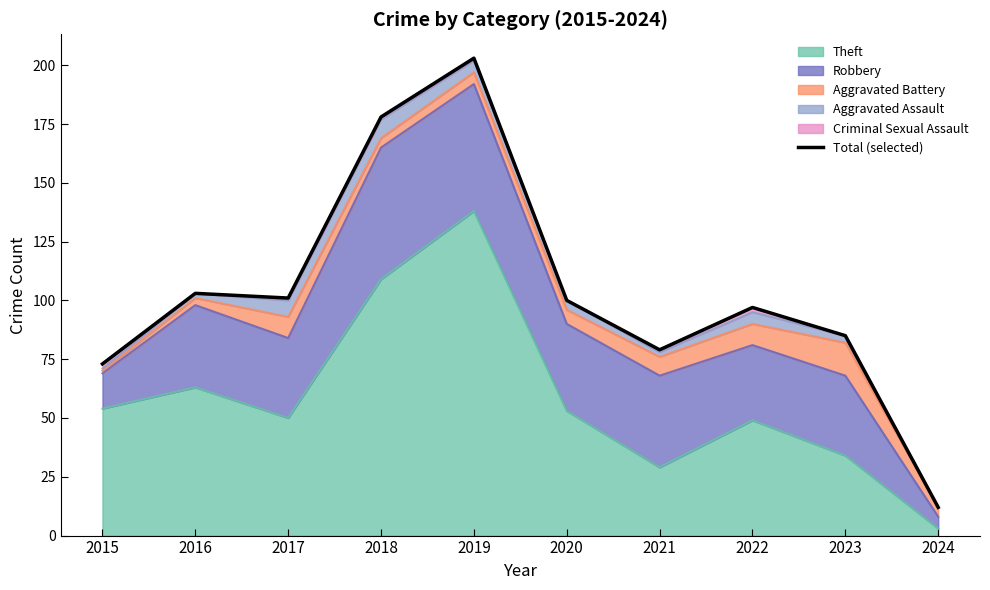

Between 2017 and 2016, which is larger?

2016